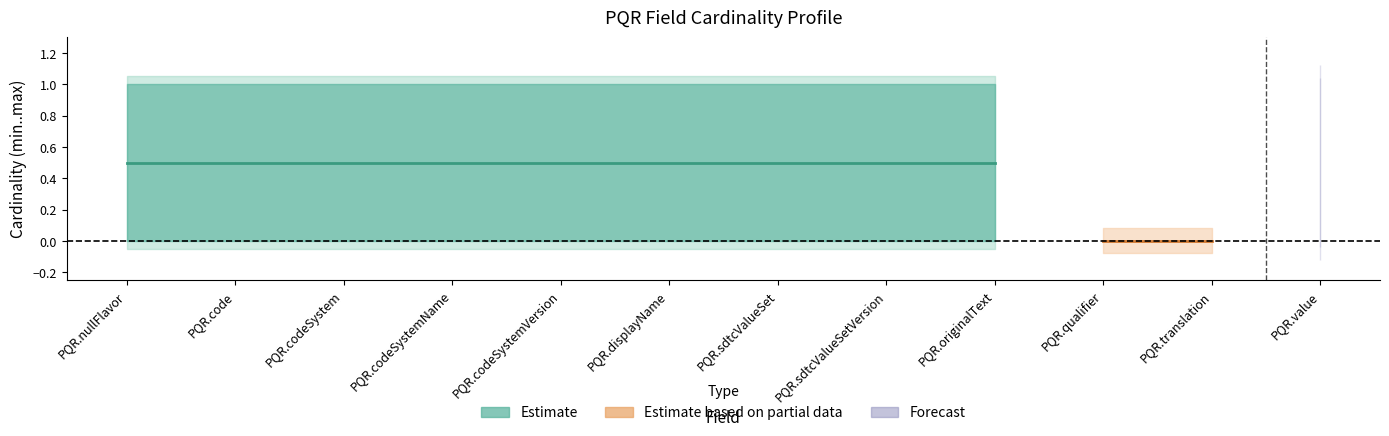

What is the label of the 6th point from the left?

PQR.displayName